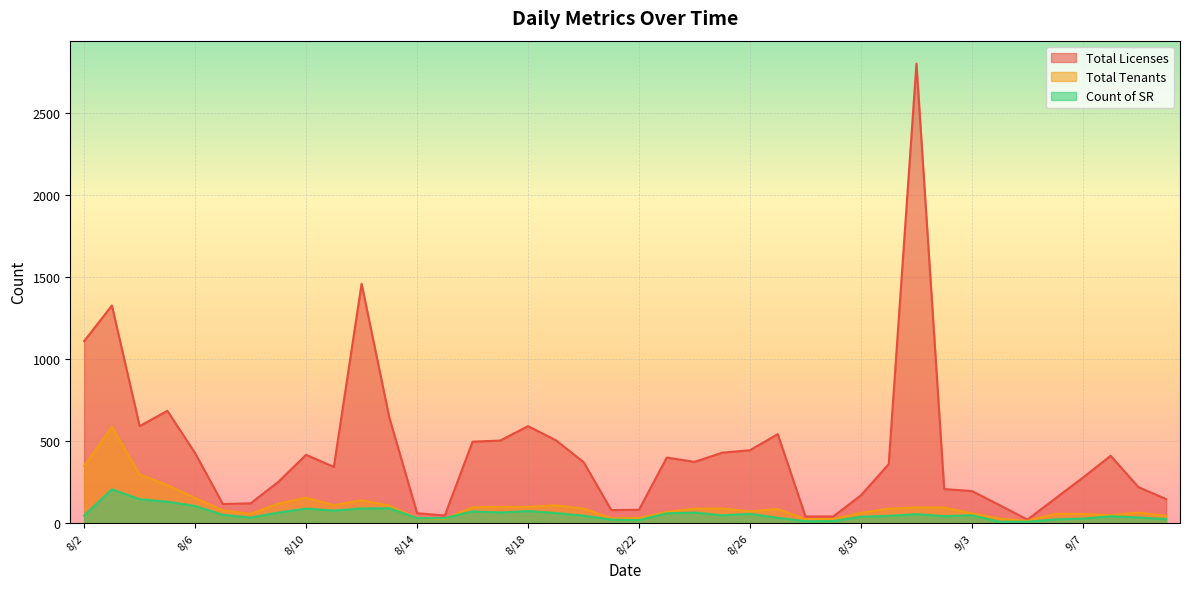

What is the minimum value for Total Tenants?

13